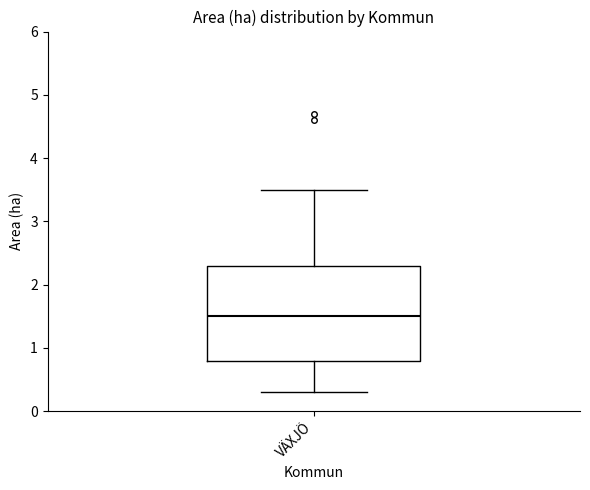

Transcribe this box plot: give where the median line is, the range the box spans, and where the two whiskers end, as read against the y-axis. The values are not printed on the chart, so give them approximately, as read against the axis.

median 1.5, box 0.8 to 2.3, whiskers 0.3 to 3.5